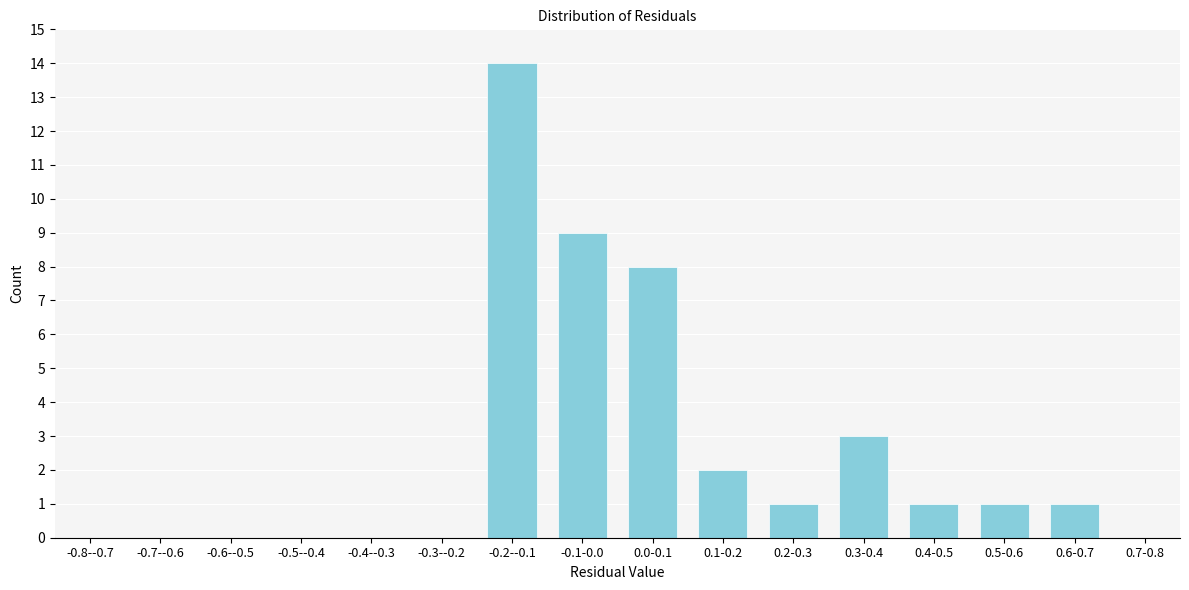

Reading right to left, extract all data points from this chart.

0.7-0.8=0	0.6-0.7=1	0.5-0.6=1	0.4-0.5=1	0.3-0.4=3	0.2-0.3=1	0.1-0.2=2	0.0-0.1=8	-0.1-0.0=9	-0.2--0.1=14	-0.3--0.2=0	-0.4--0.3=0	-0.5--0.4=0	-0.6--0.5=0	-0.7--0.6=0	-0.8--0.7=0